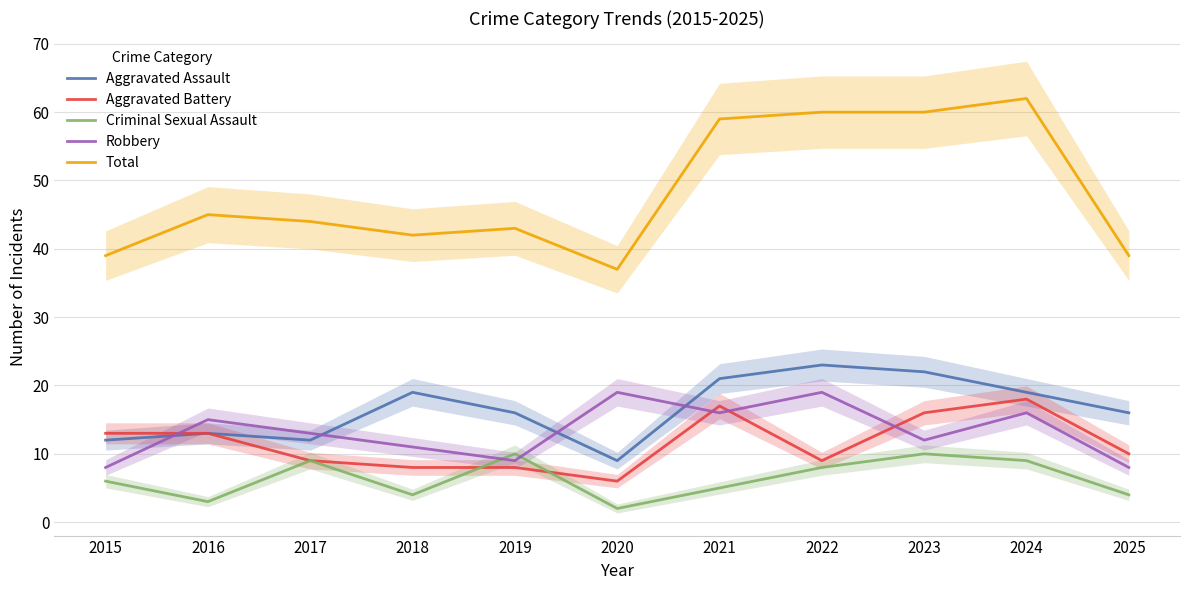

What are all the series names shown in the legend?

Aggravated Assault, Aggravated Battery, Criminal Sexual Assault, Robbery, Total